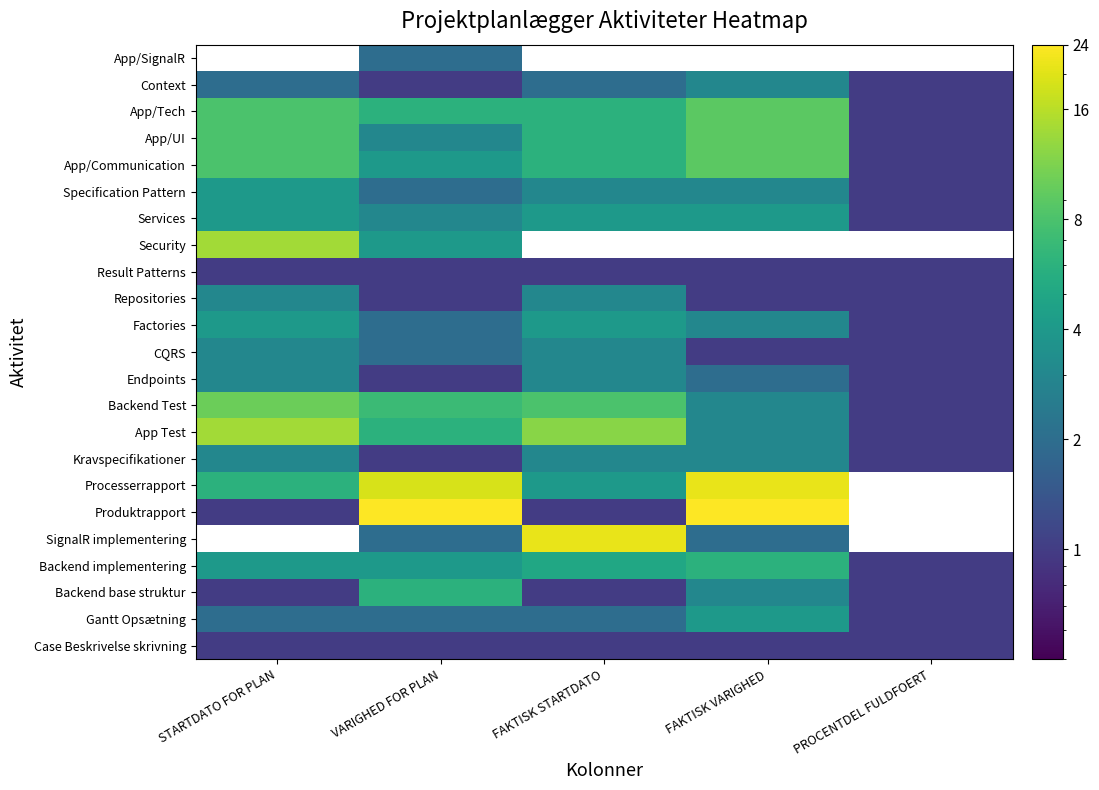

List the series in order of their peak value, lowest first.

Case Beskrivelse skrivning, Result Patterns, App/SignalR, Kravspecifikationer, Endpoints, CQRS, Repositories, Context, Gantt Opsætning, Factories, Services, Specification Pattern, Backend base struktur, Backend implementering, App/Communication, App/UI, App/Tech, Backend Test, App Test, Security, SignalR implementering, Processerrapport, Produktrapport